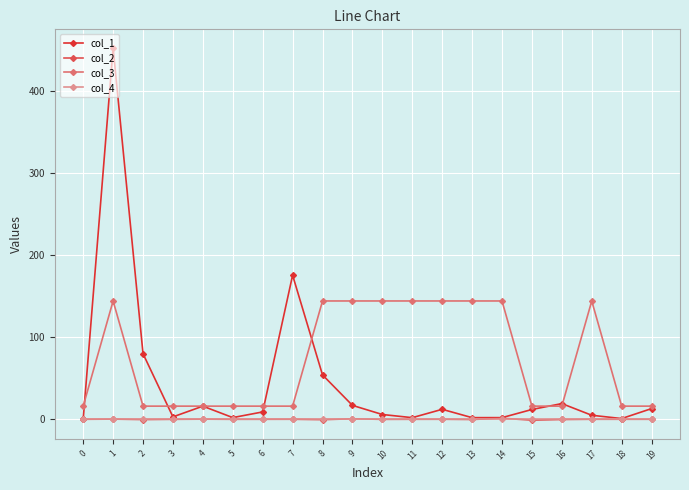

Between 5 and 7, which series saw the biggest shift?

col_1